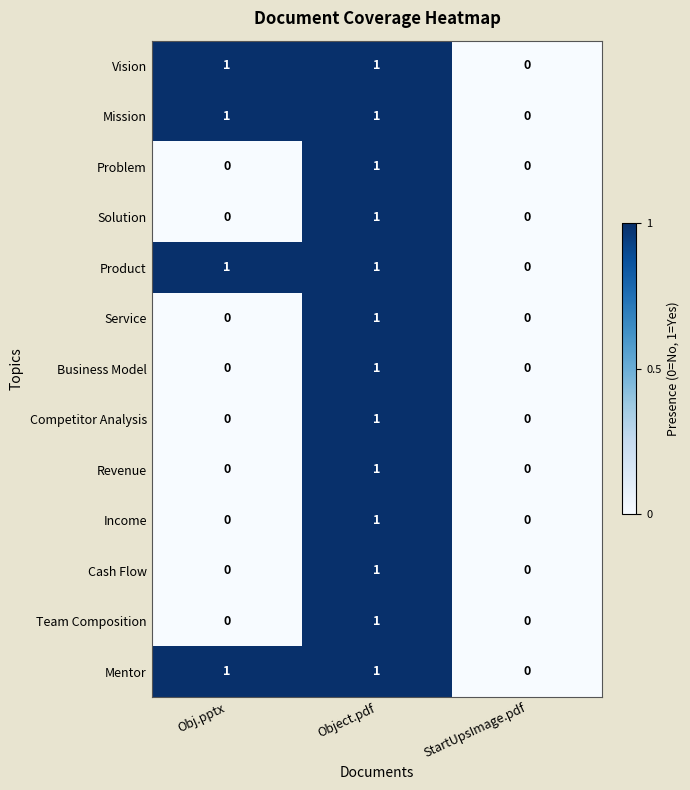

The Competitor Analysis series shows 0 at StartUpsImage.pdf. True or false?

True